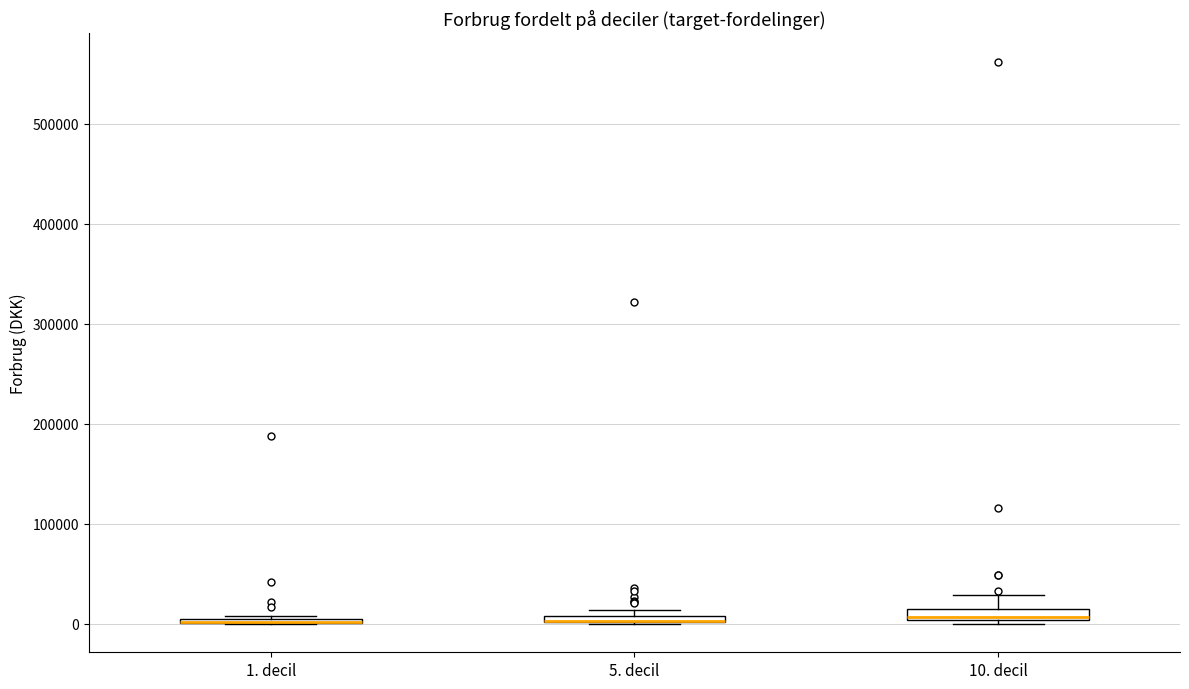

Where is the upper edge of the box for 10. decil on the y-axis? The values are not printed on the chart, so give them approximately, as read against the axis.

10000